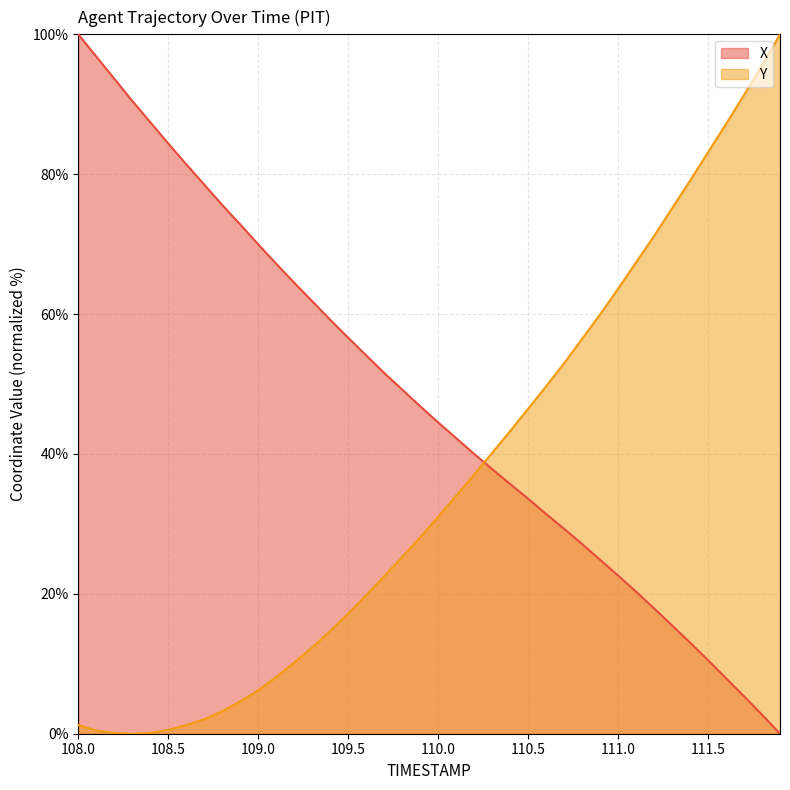

How many interior local valleys does the Y series have?

1